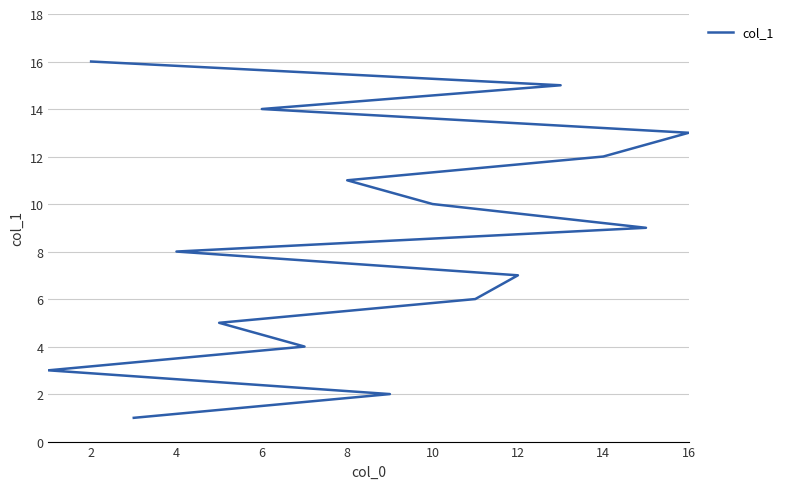

How many values exceed 9?

7